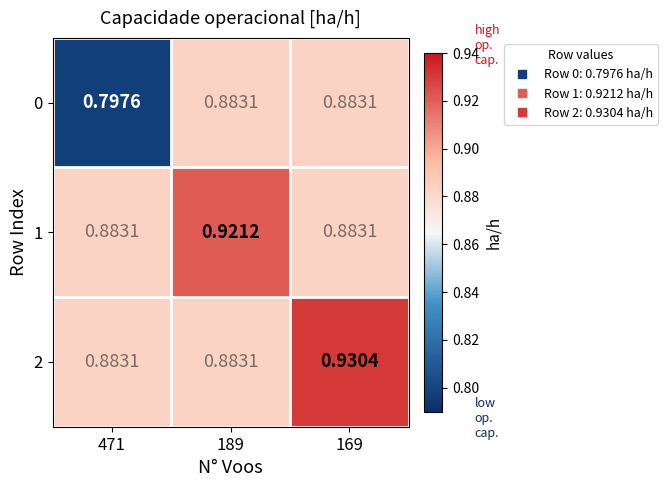

Is the value of 2 at 169 greater than the value of 0 at 189?

Yes